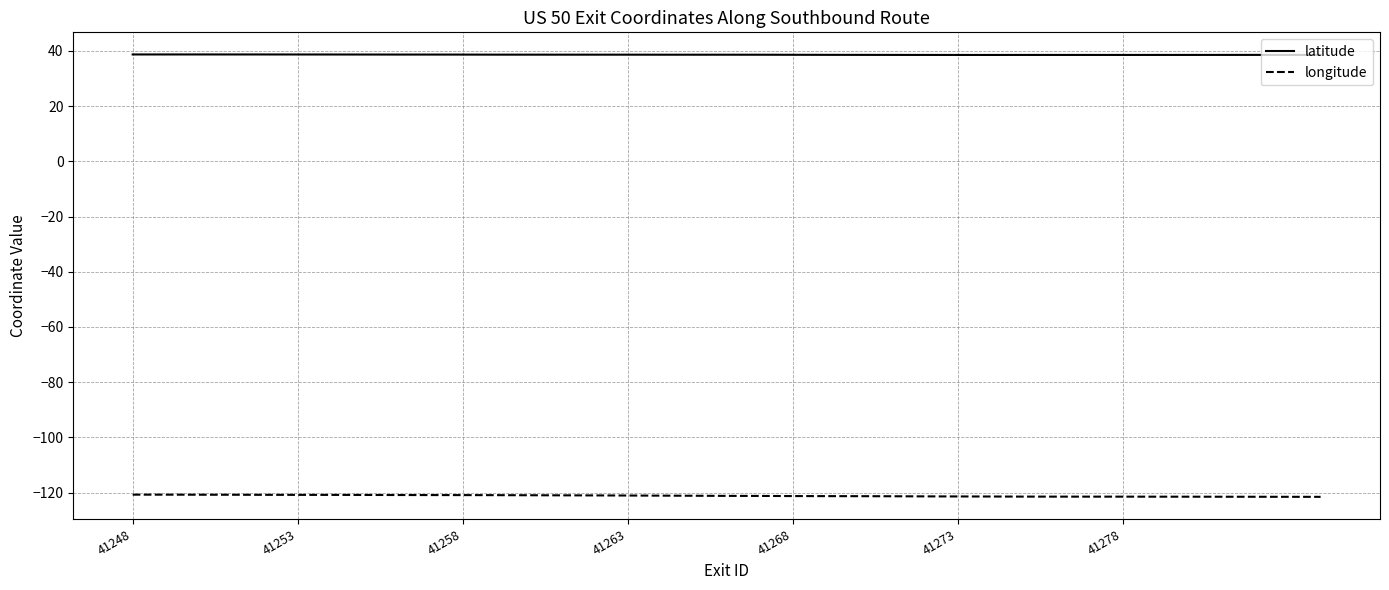

Is this an area chart (filled region under the line)?

No